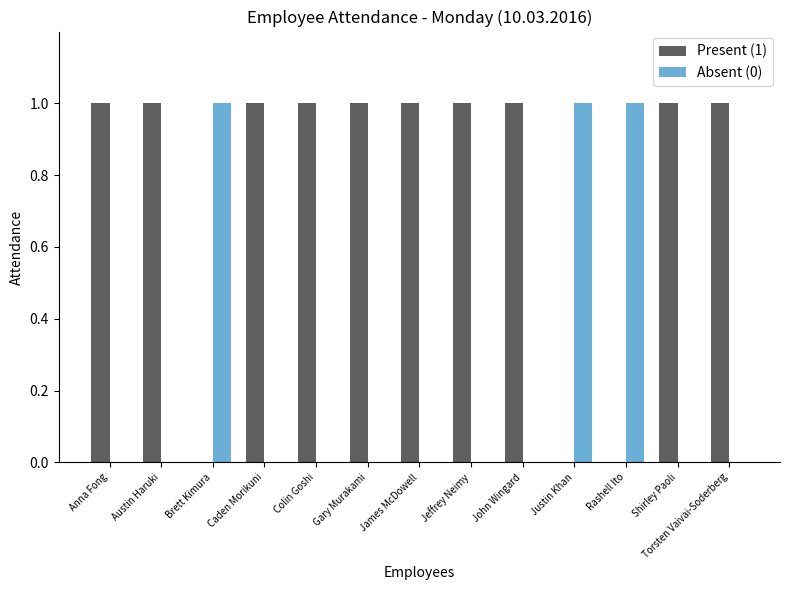

True or false: Absent (0) has a value of 0 at Colin Goshi.

True